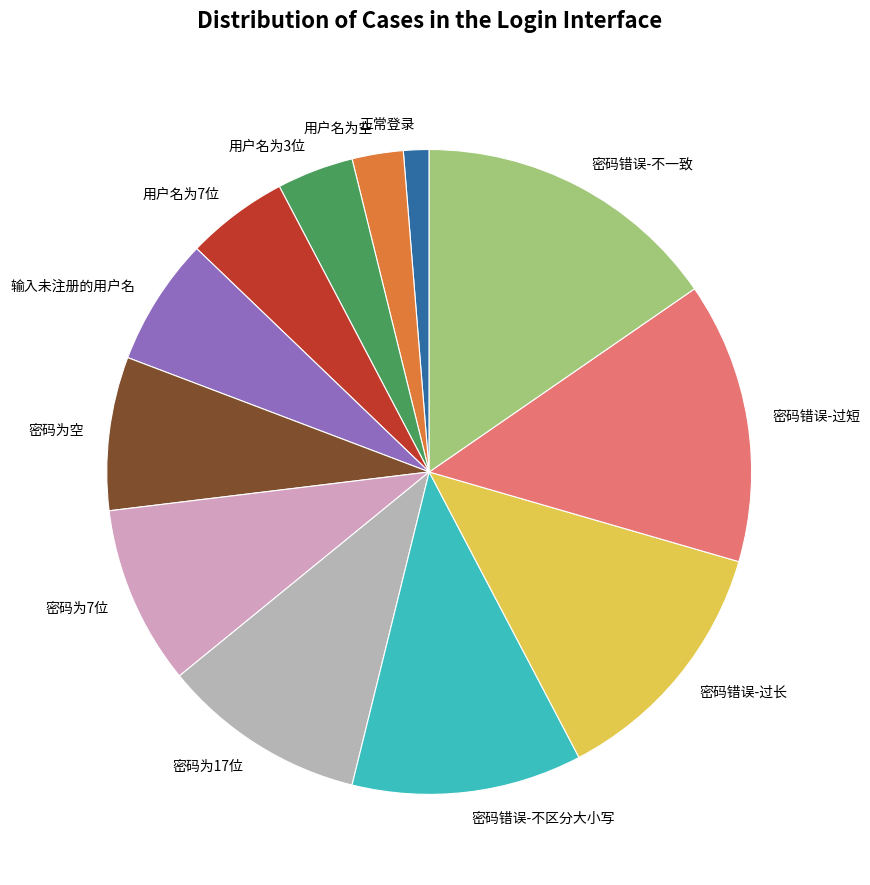

True or false: 输入未注册的用户名 accounts for 6% of the total.

True